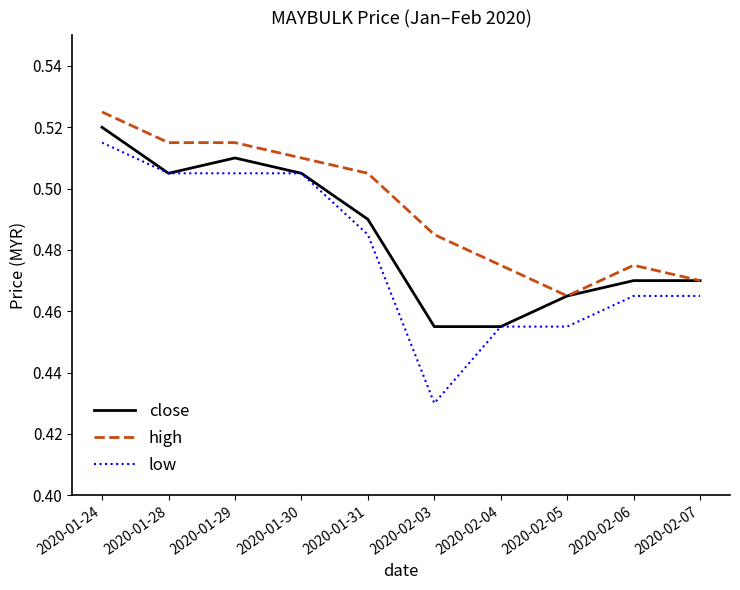

What is the difference between the maximum and second lowest values in the low series?

0.1